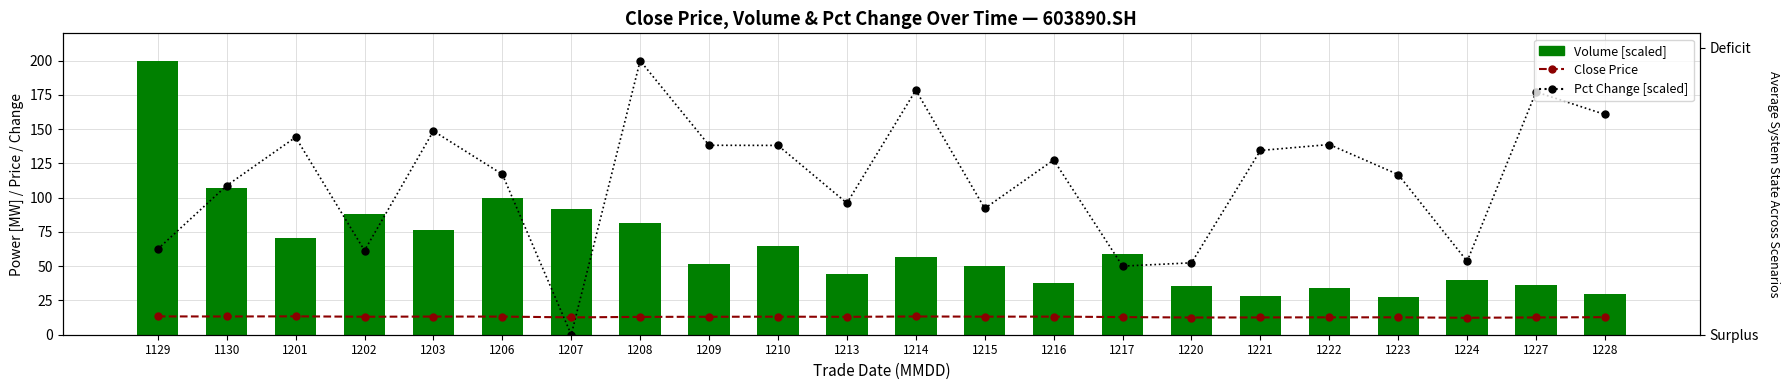

Rank the series by their average value, from lowest to highest.

Close Price, Volume [scaled], Pct Change [scaled]